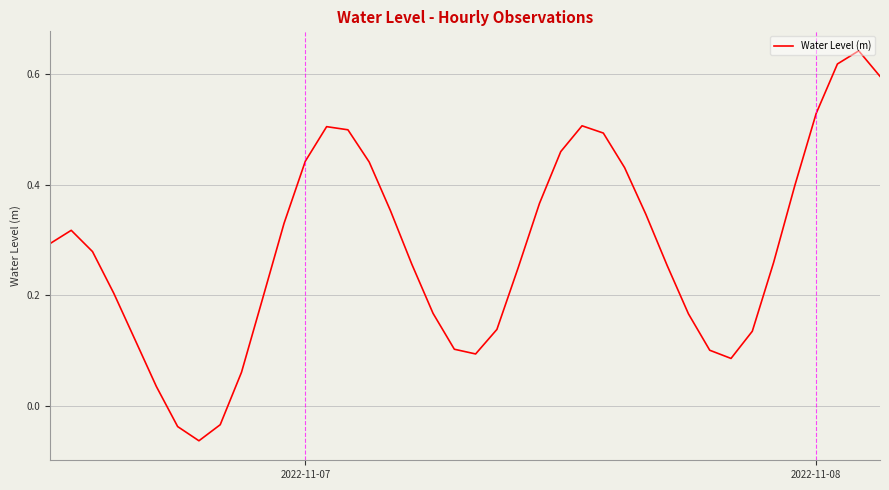

What is the difference between the maximum and minimum values?

0.7